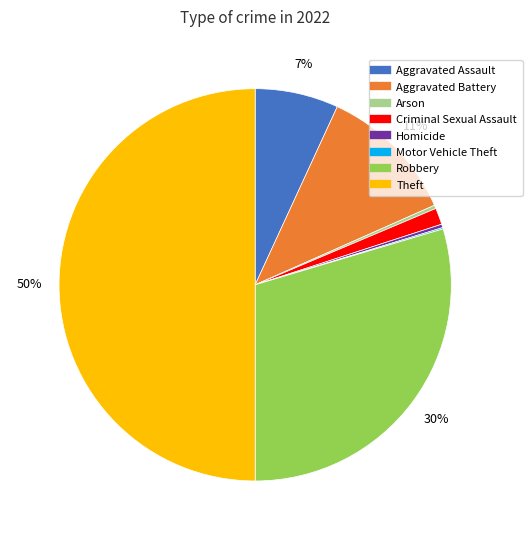

To the nearest percent, what is the average slice percentage?

12%